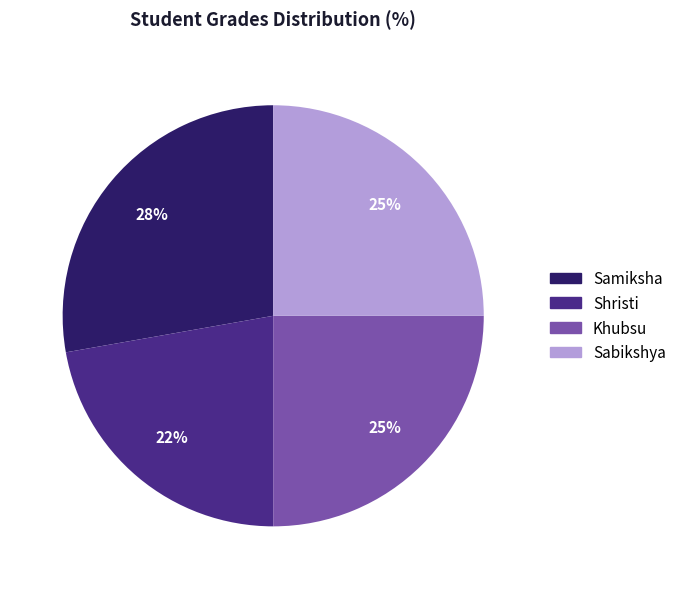

To the nearest percent, what portion does Samiksha represent?

28%